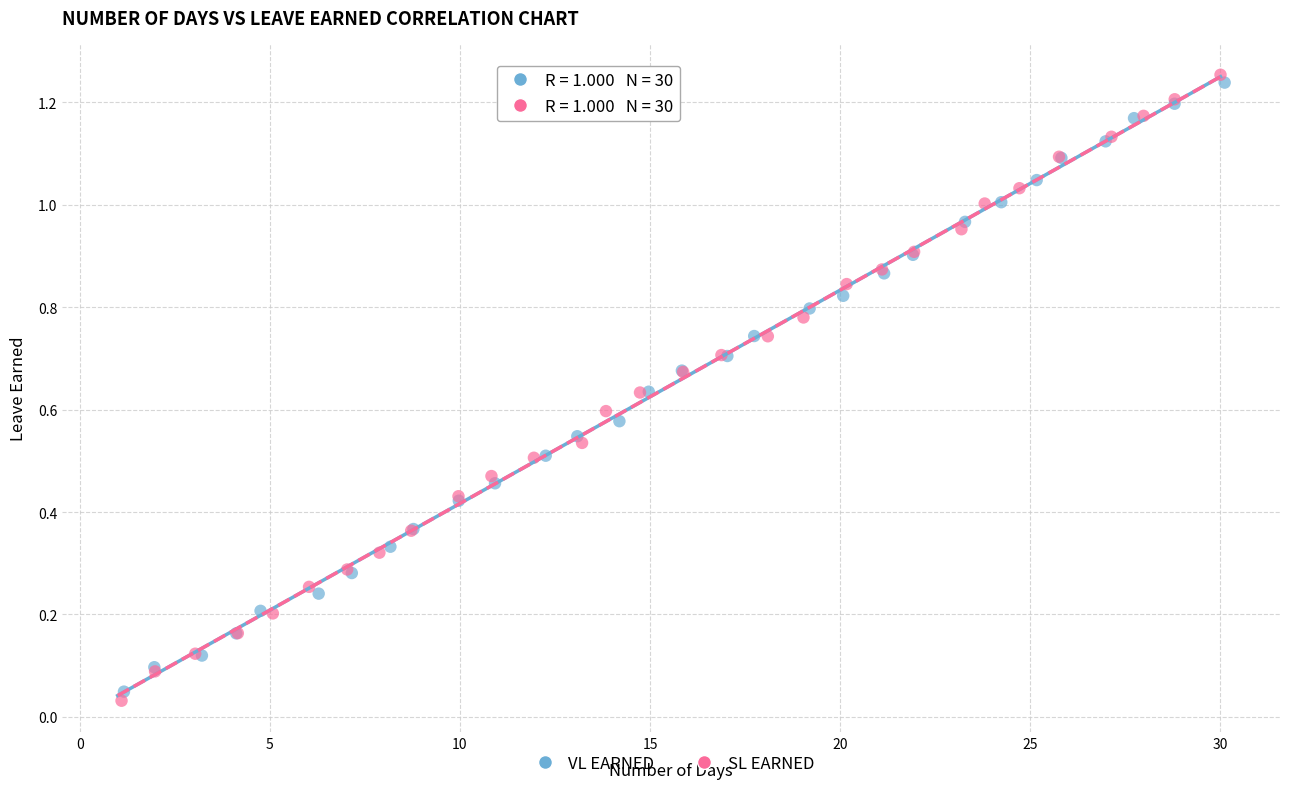

Which series has the widest spread of Y values?

SL EARNED